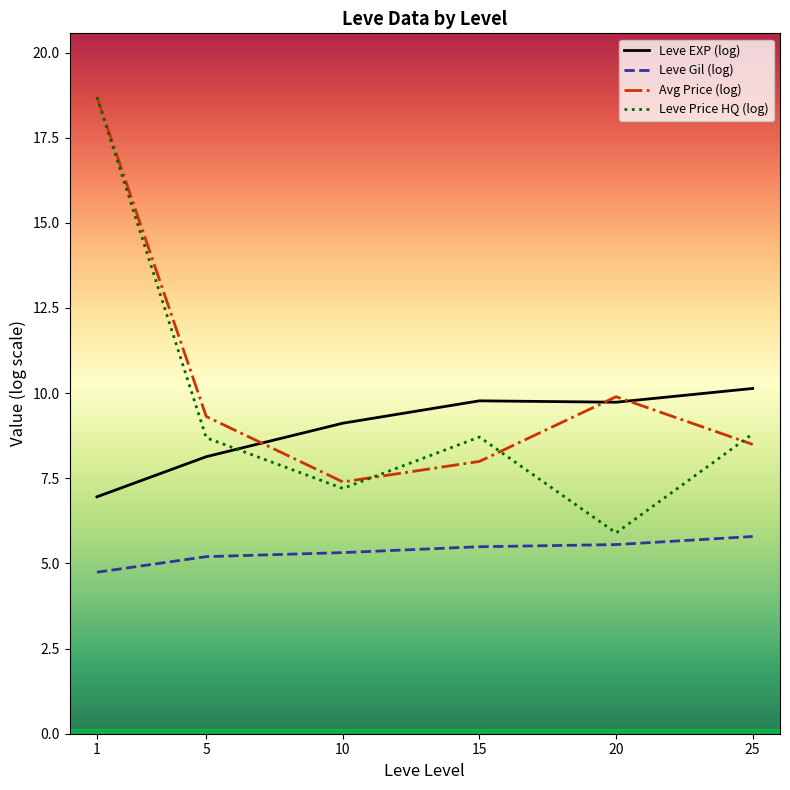

Read the Leve EXP (log) value at 20.

9.7